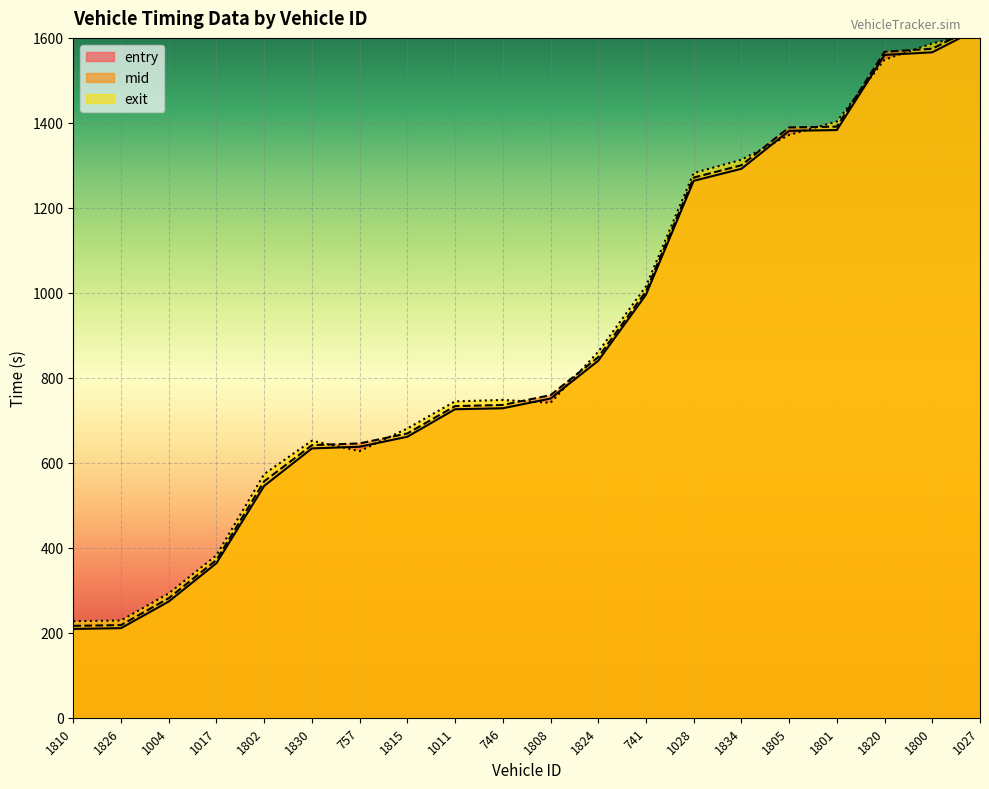

What is the lowest value of the exit series?

227.1